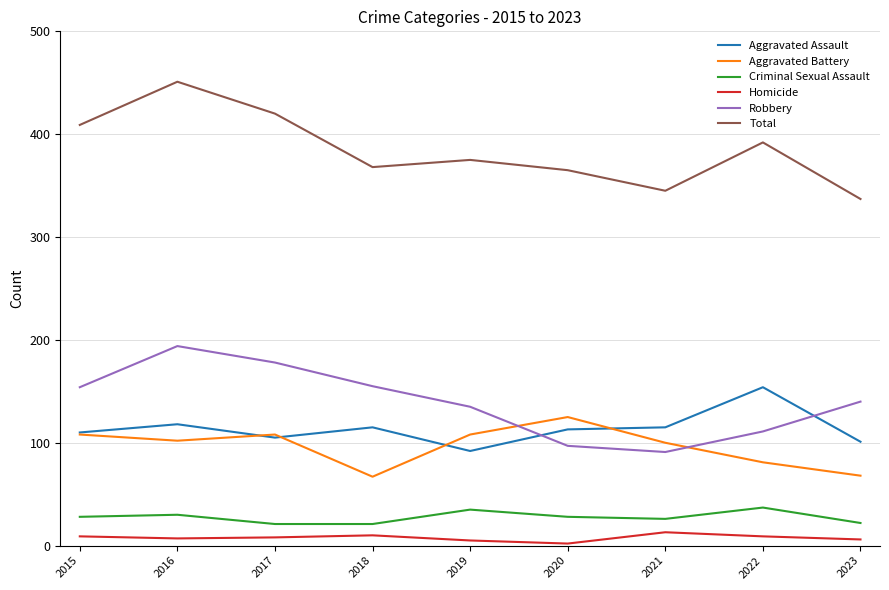

Rank the series by their maximum value, from lowest to highest.

Homicide, Criminal Sexual Assault, Aggravated Battery, Aggravated Assault, Robbery, Total